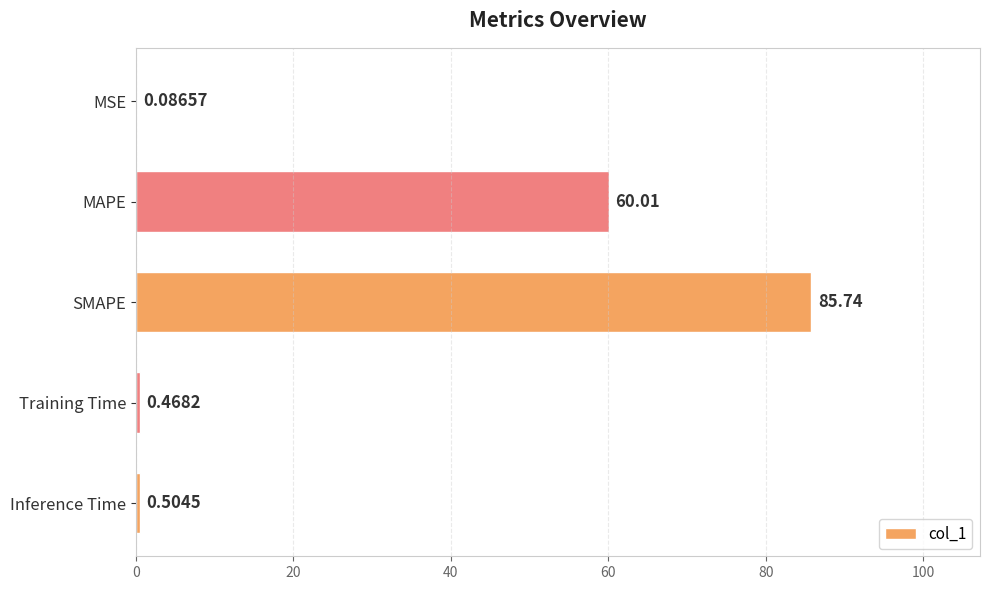

What is the sum of the values at SMAPE and Training Time?

86.2